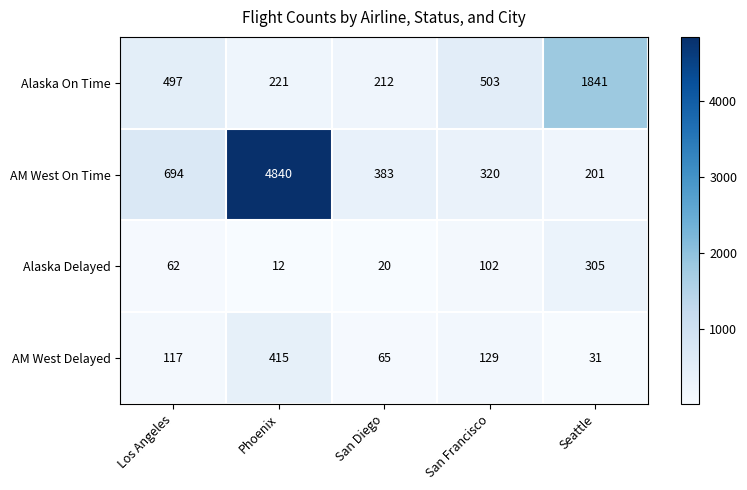

Which series has the largest total across all categories?

AM West On Time